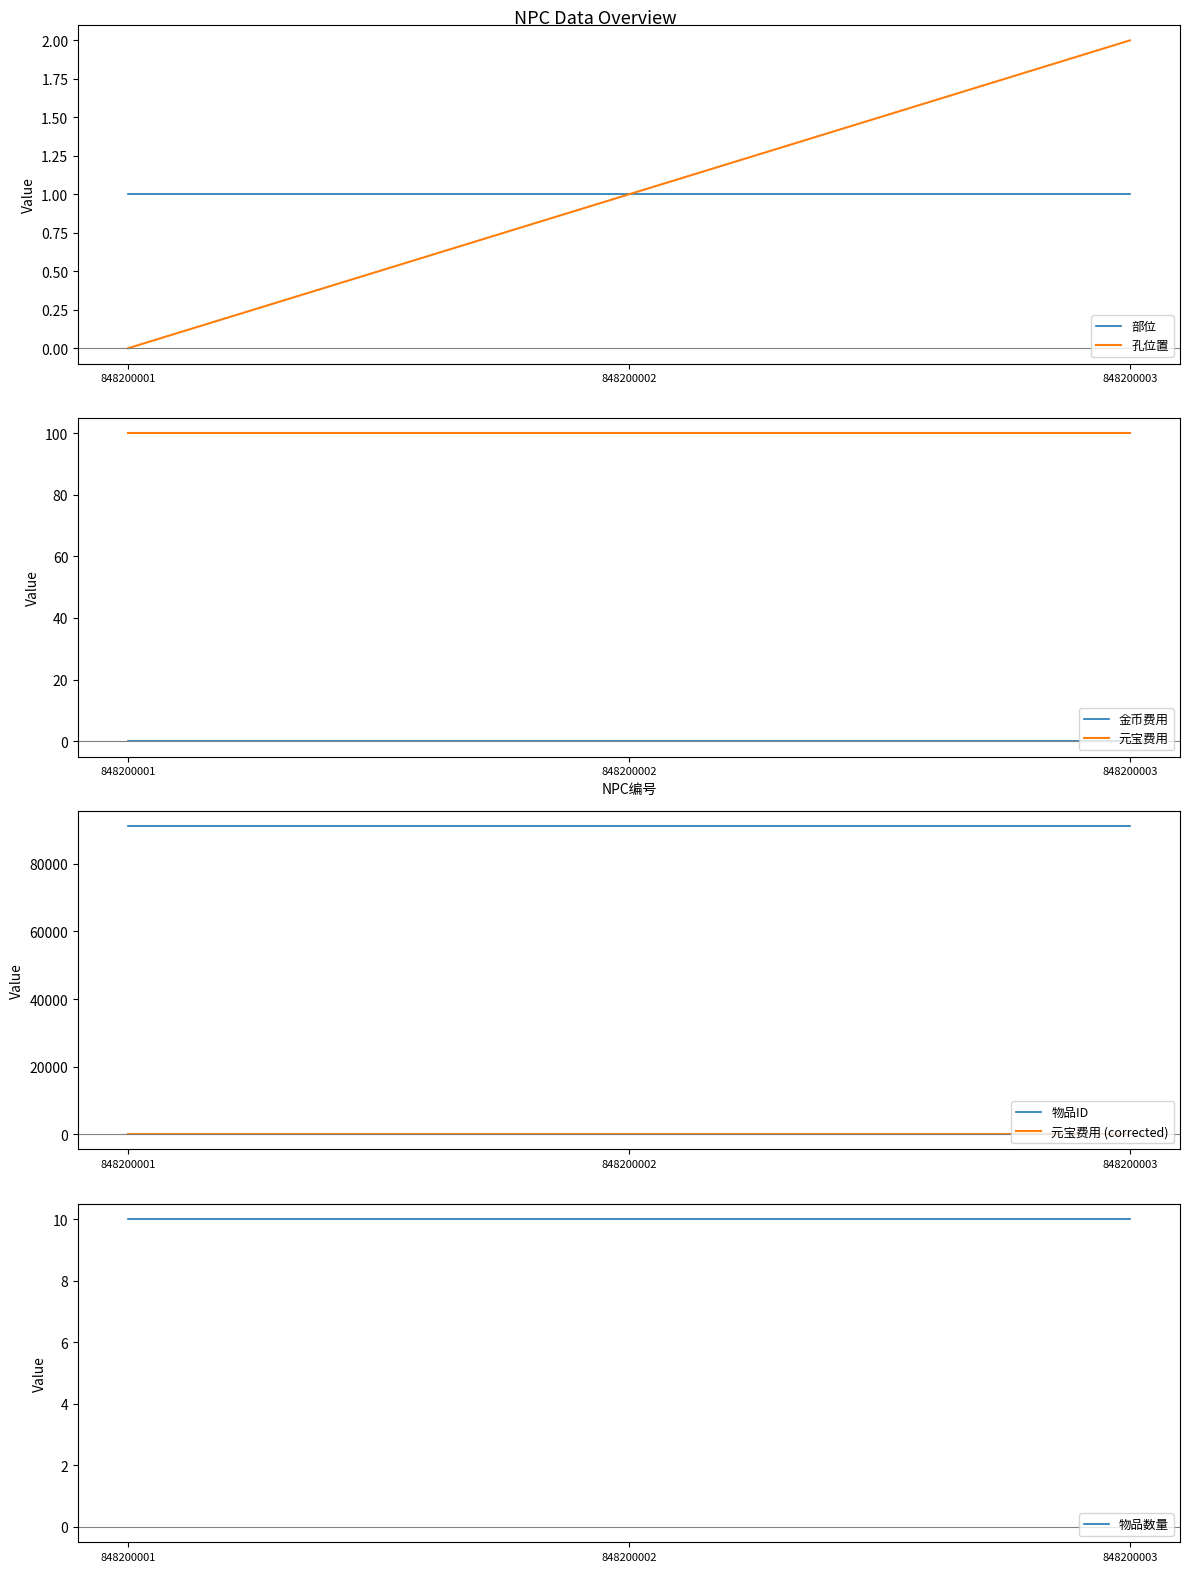

Which series has the widest spread of values?

孔位置